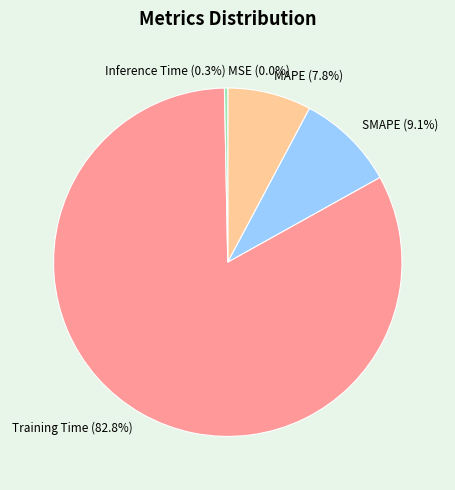

The Inference Time slice represents 0% of the pie. True or false?

True